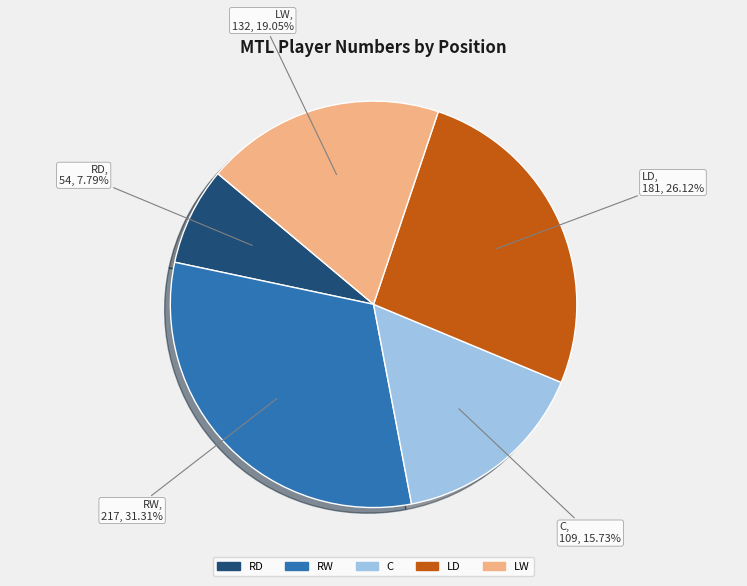

What is the largest slice in the pie chart?

RW